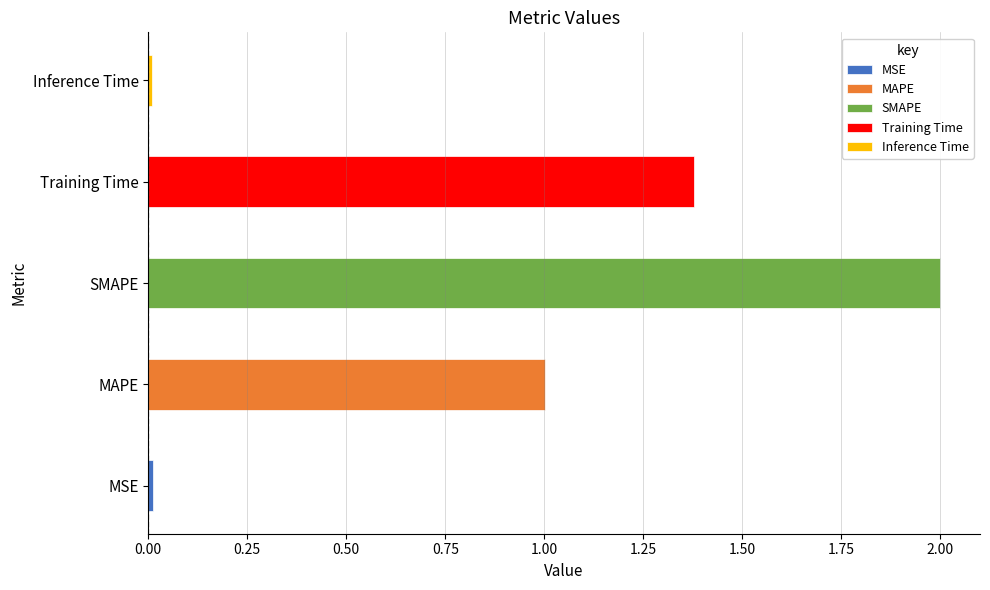

Which category has the highest value across all series?

SMAPE